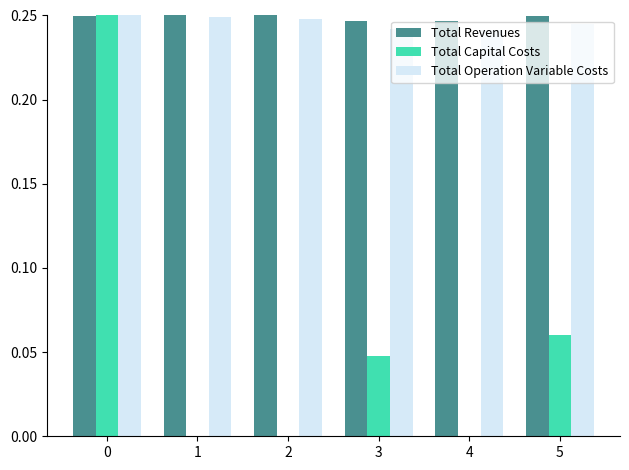

True or false: Total Capital Costs has a value of 0.1 at 2.

False